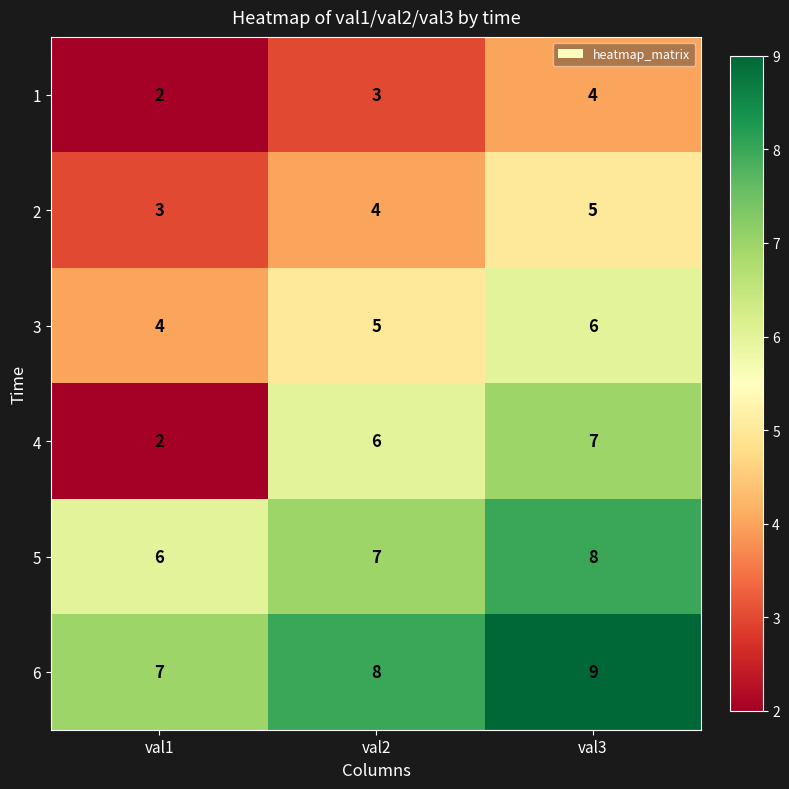

What is the minimum value shown in the chart?

2